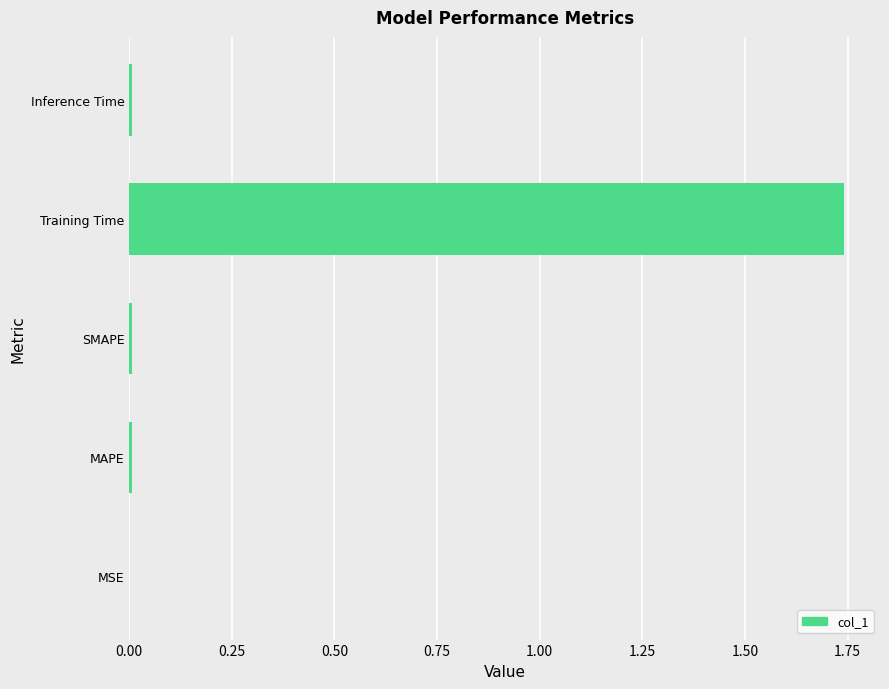

What is the sum of all values?

1.8